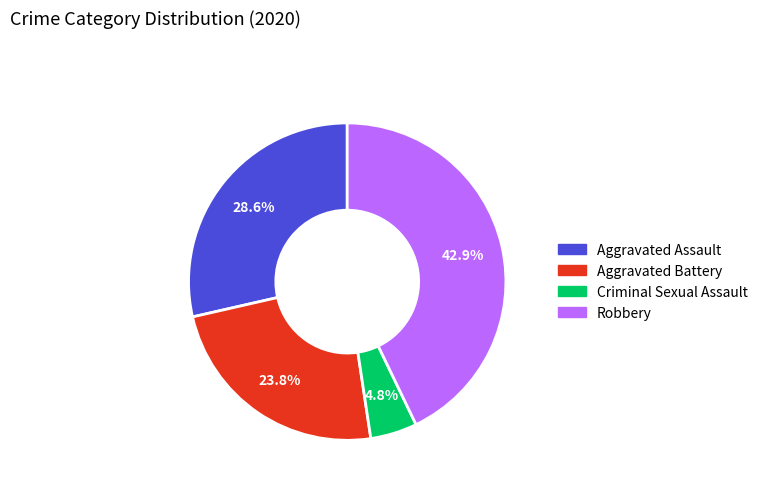

Does any single category account for the majority?

No